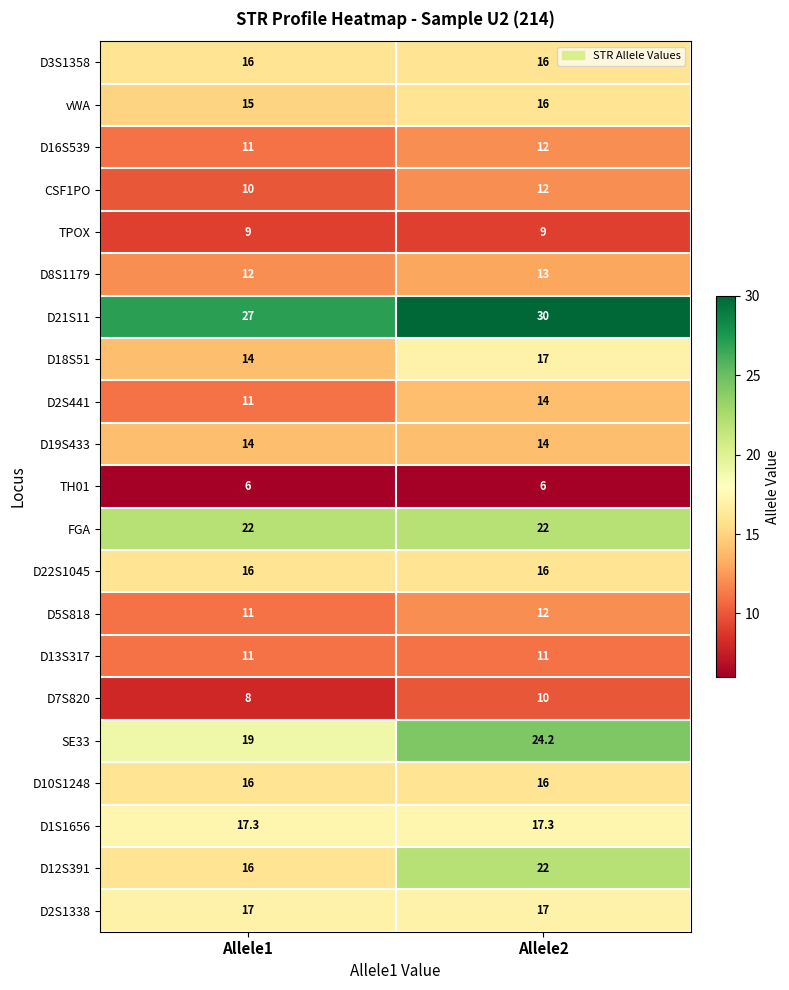

The value of D2S1338 at Allele1 is 8.5. True or false?

False